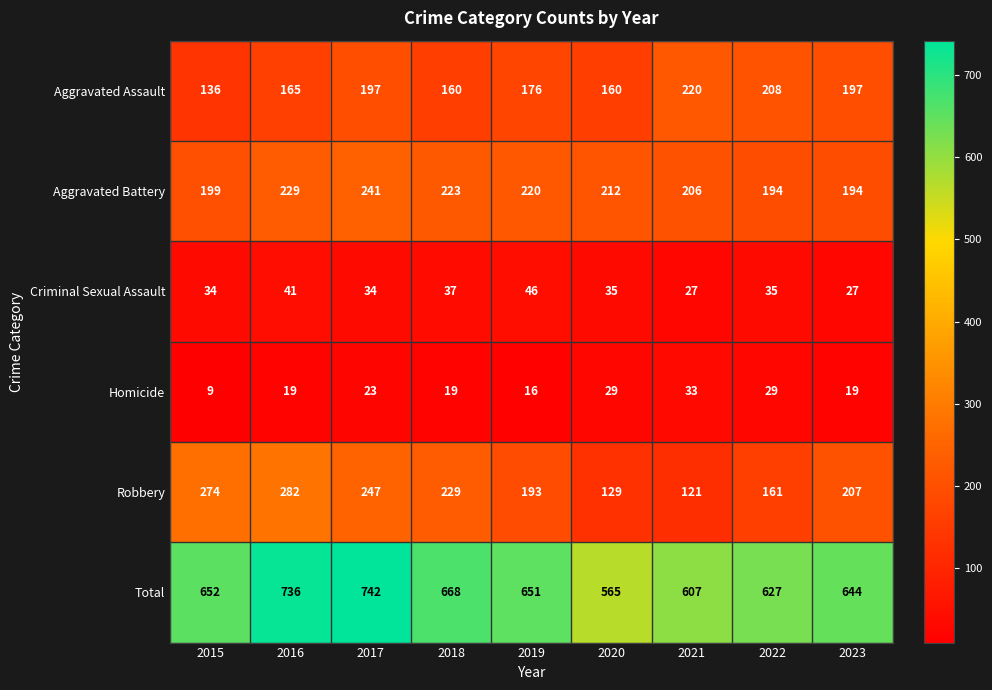

Which category has the lowest value across all series?

2015